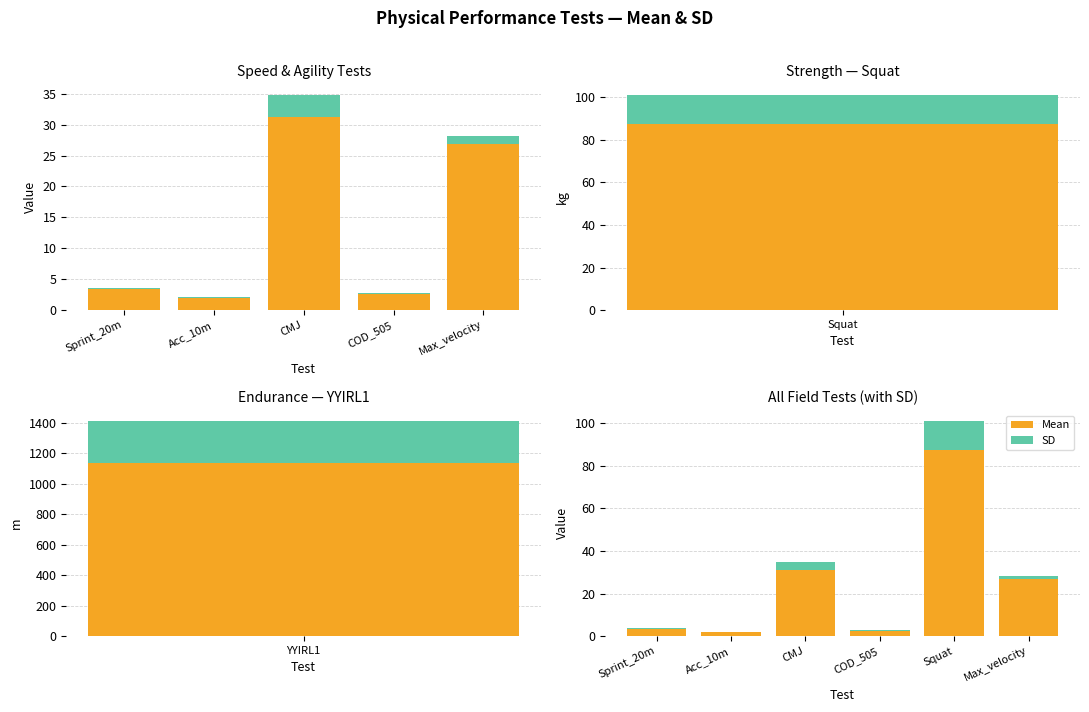

What is the label of the 3rd bar from the left?

CMJ